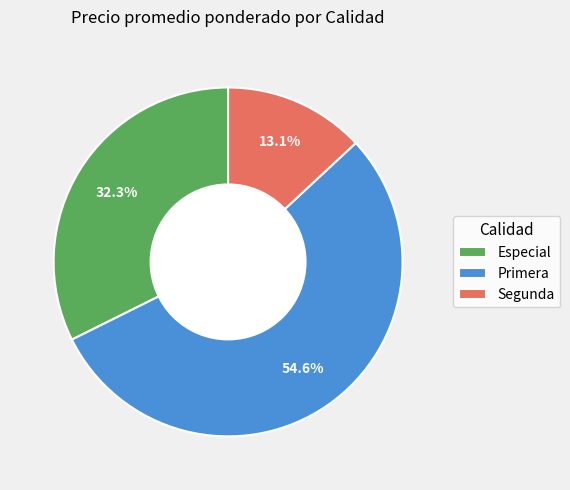

What is the smallest slice in the pie chart?

Segunda